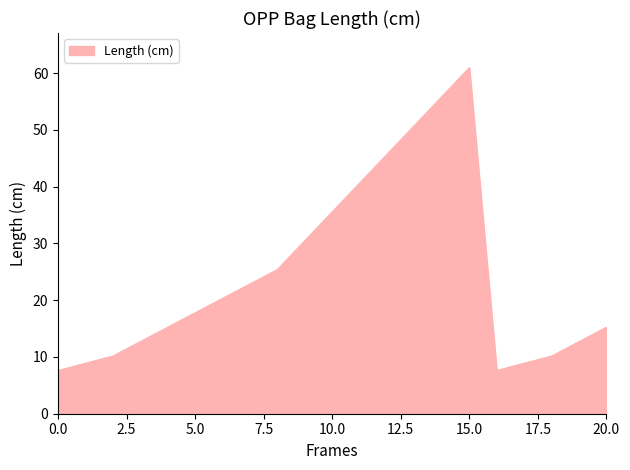

What is the sum of all values?

515.6